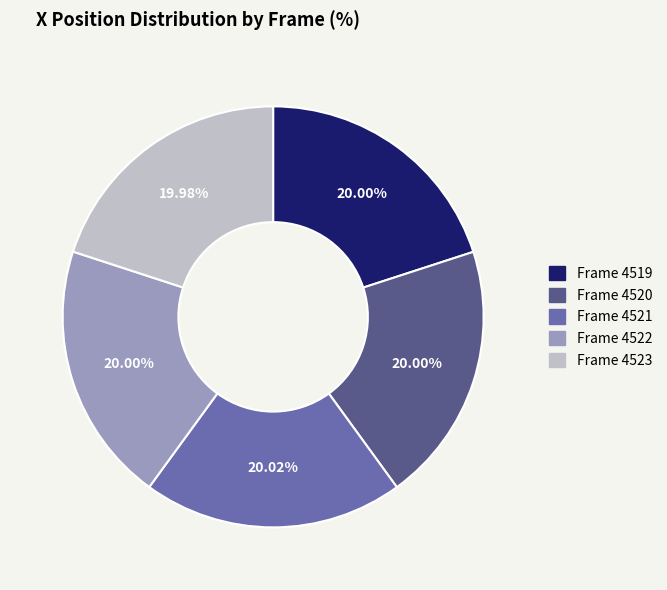

Is there a majority slice in this chart?

No